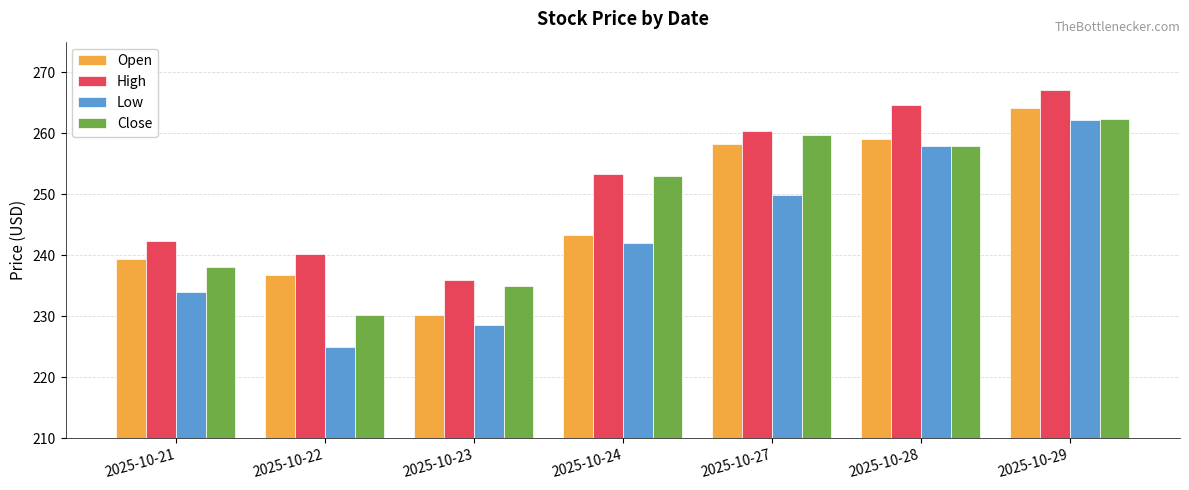

How many groups of bars are there?

7